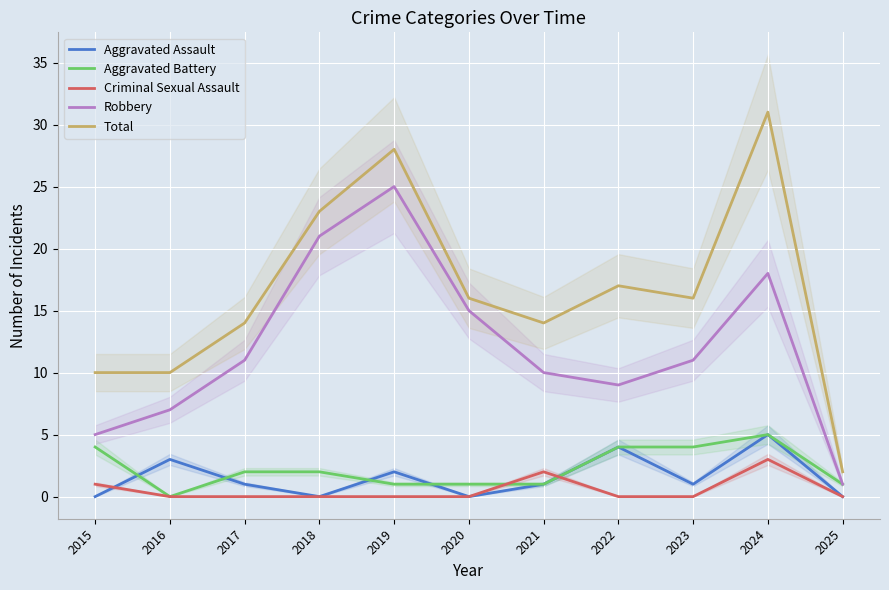

Between 2015 and 2024, which series saw the biggest shift?

Total